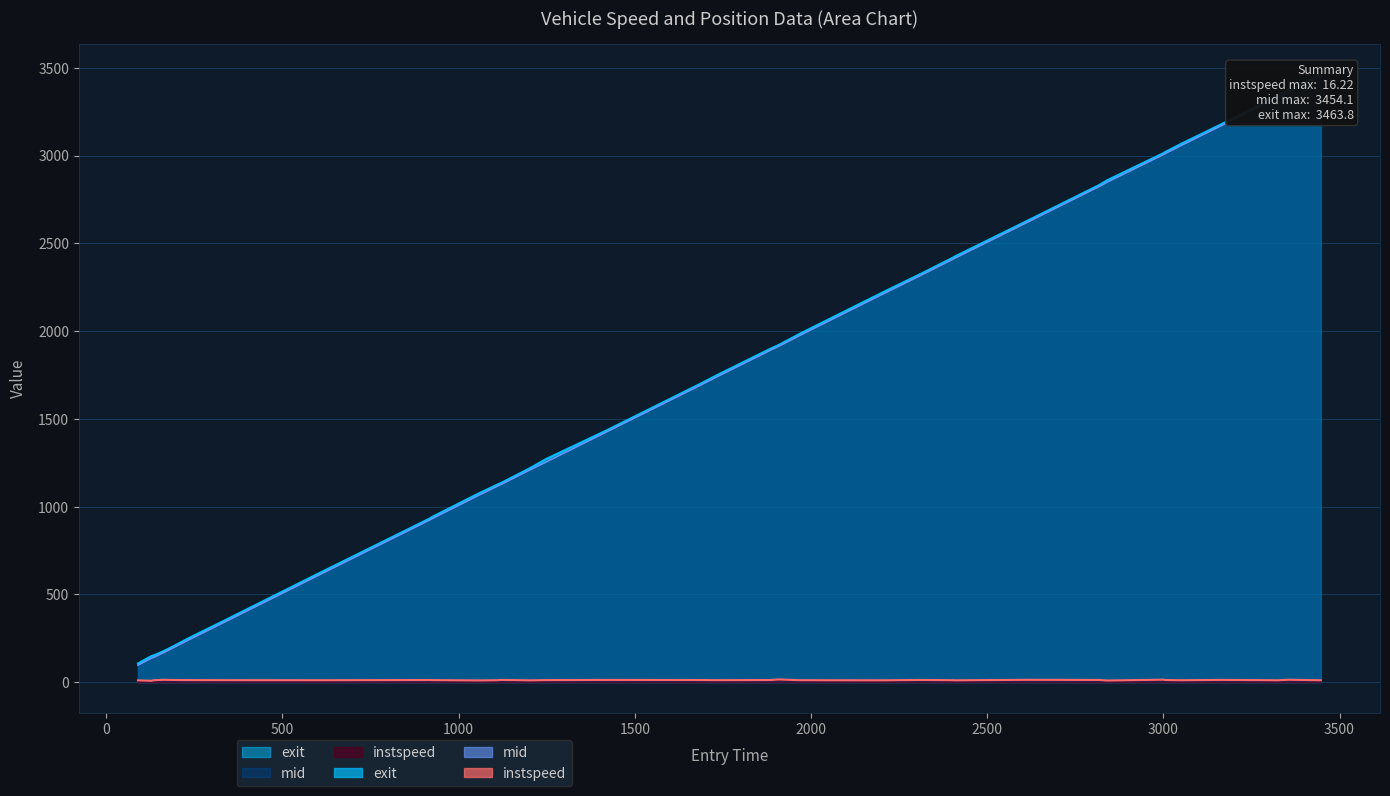

At which category does the chart reach its peak across all series?

3447.0